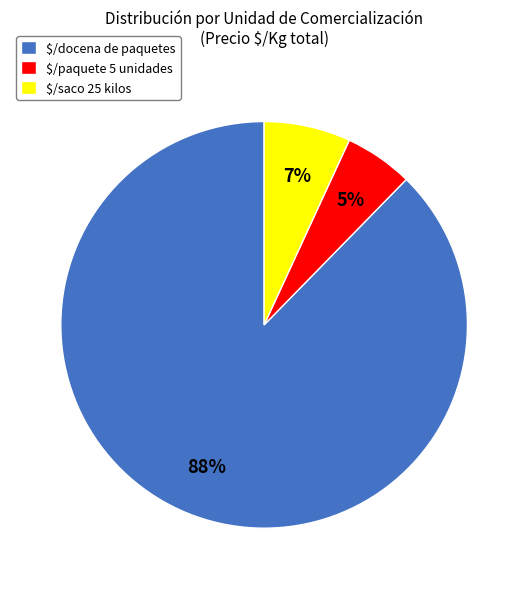

Rank the categories by value from highest to lowest.

$/docena de paquetes, $/saco 25 kilos, $/paquete 5 unidades